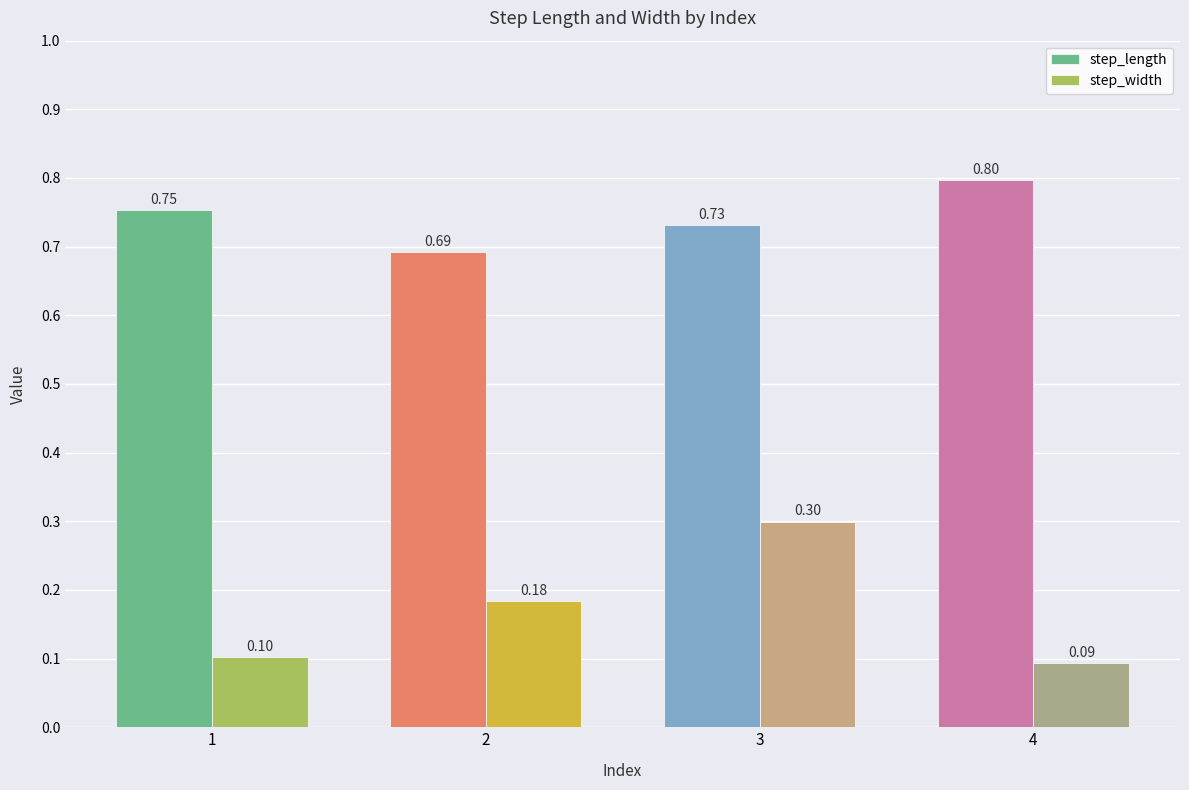

Which series has the largest range (max minus min)?

step_width